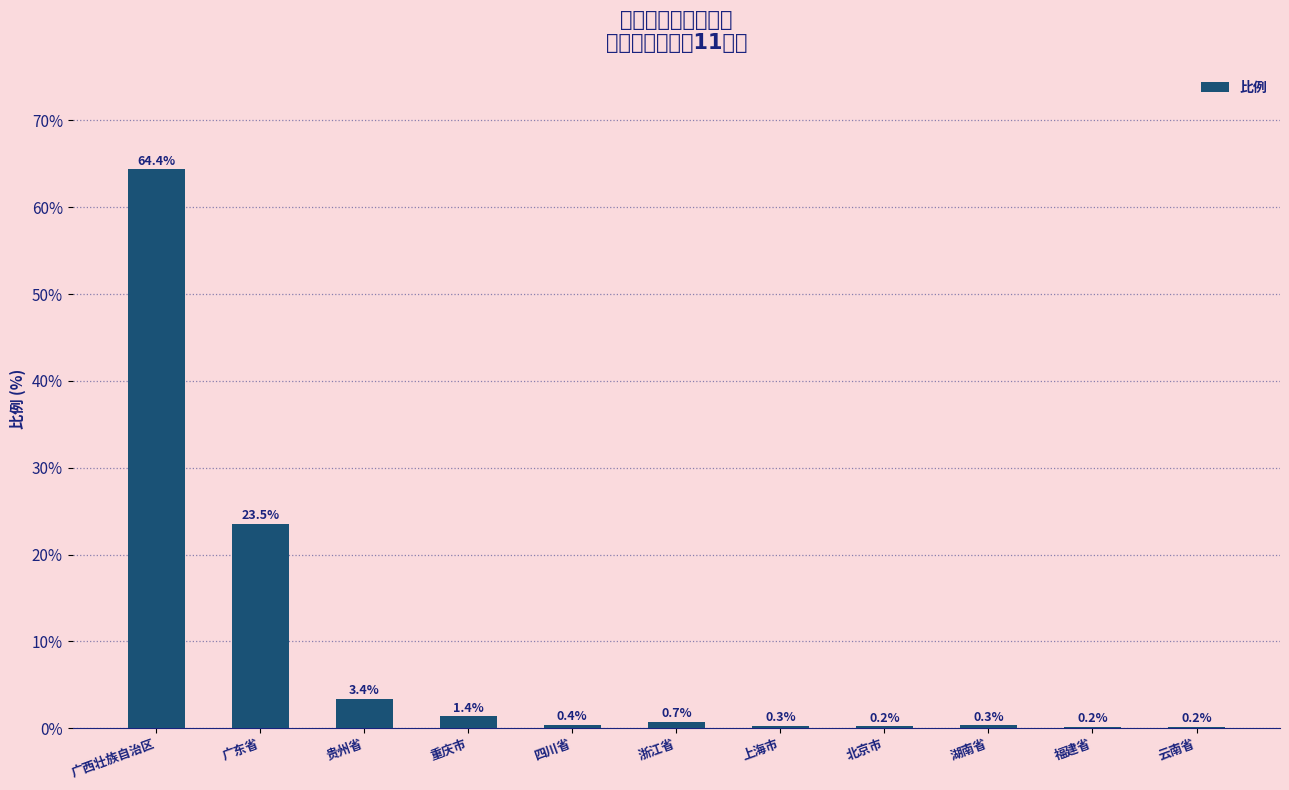

Reading right to left, transcribe all the data shown in this chart.

云南省=0.2	福建省=0.2	湖南省=0.3	北京市=0.2	上海市=0.3	浙江省=0.7	四川省=0.4	重庆市=1.4	贵州省=3.4	广东省=23.5	广西壮族自治区=64.4